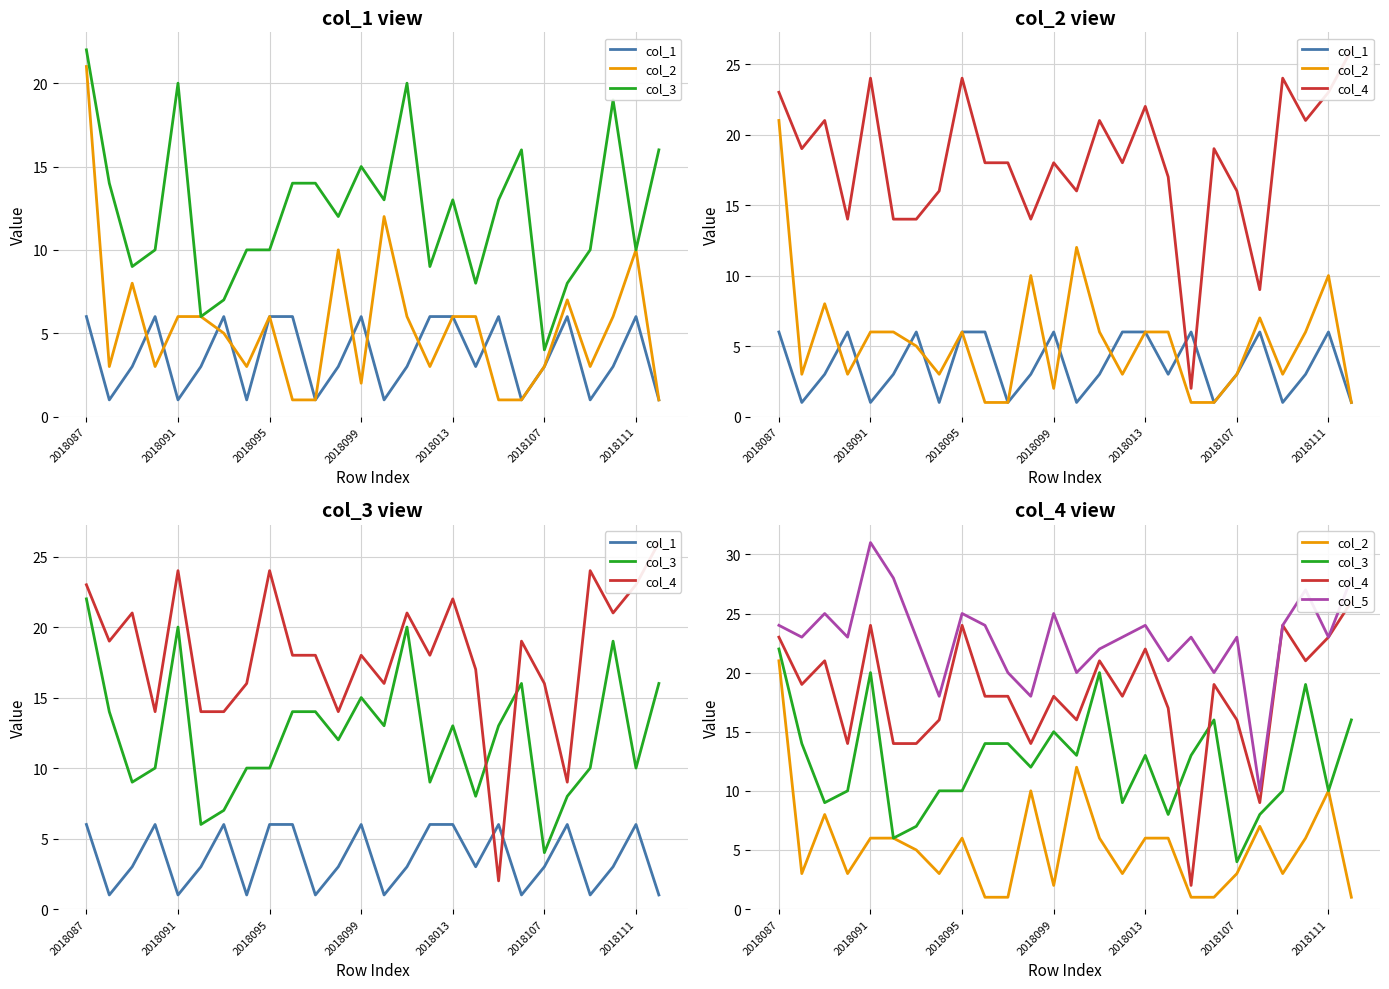

Does the chart have visible grid lines?

Yes